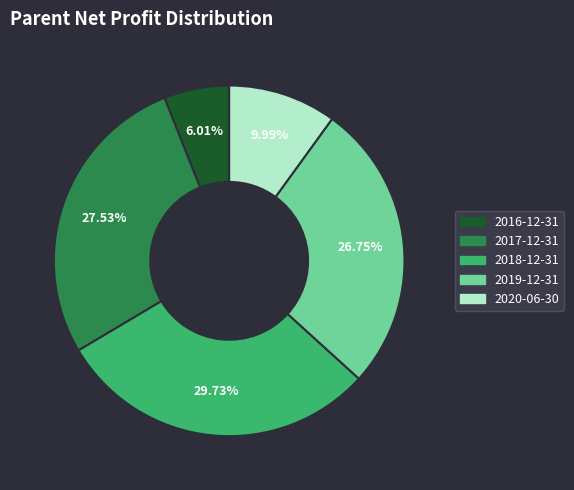

What is the ratio of the value at 2016-12-31 to the value at 2017-12-31?

0.2